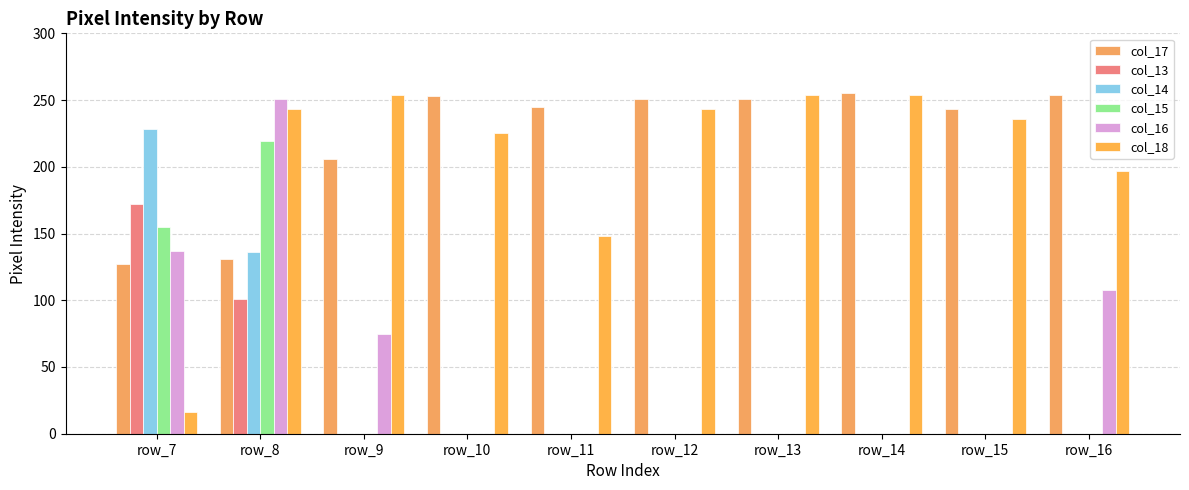

Which series has the widest spread of values?

col_16